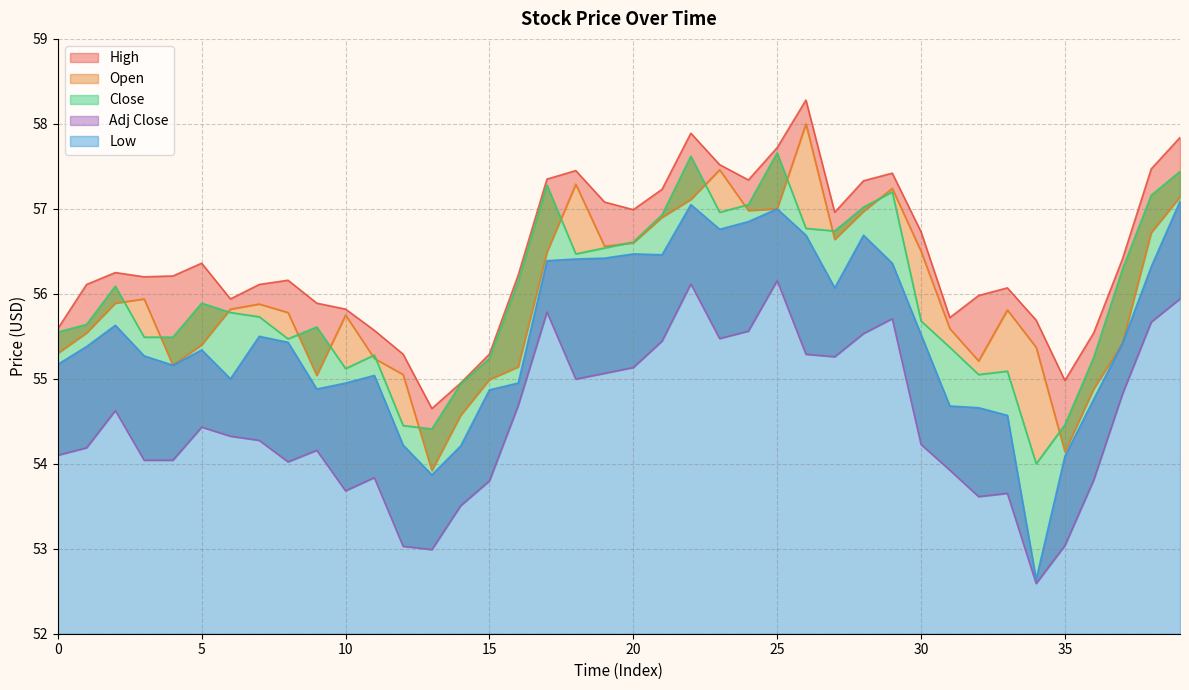

Does the chart have visible grid lines?

Yes